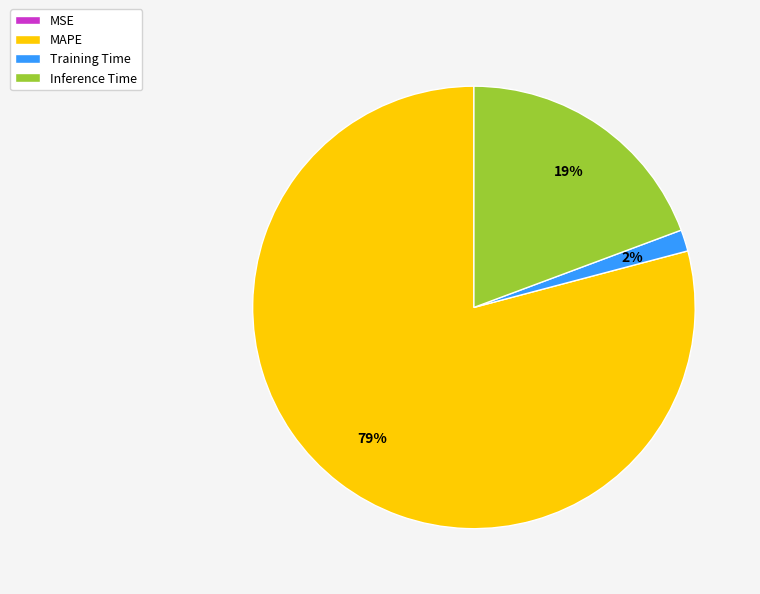

Is there any slice that represents more than half of the pie?

Yes